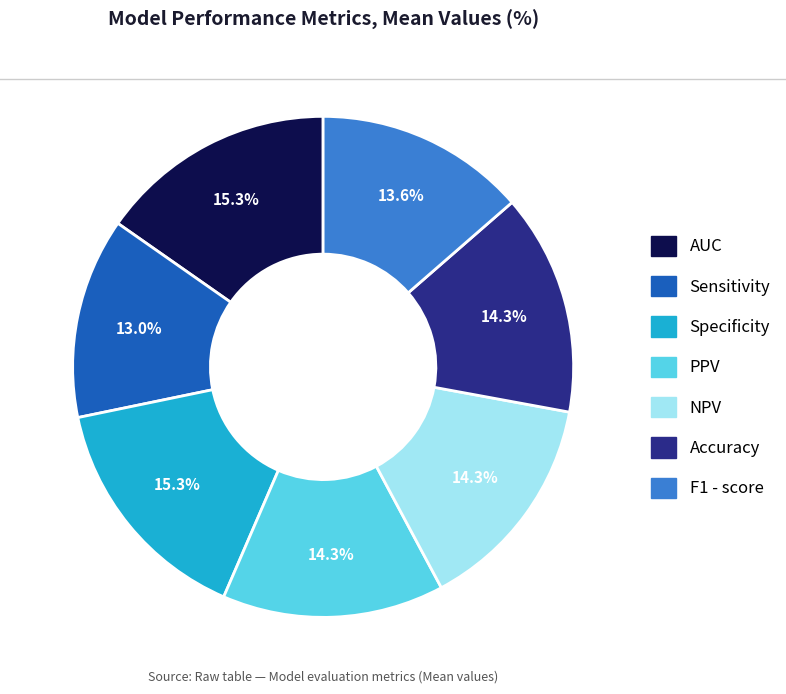

Does NPV represent more than half of the total?

No